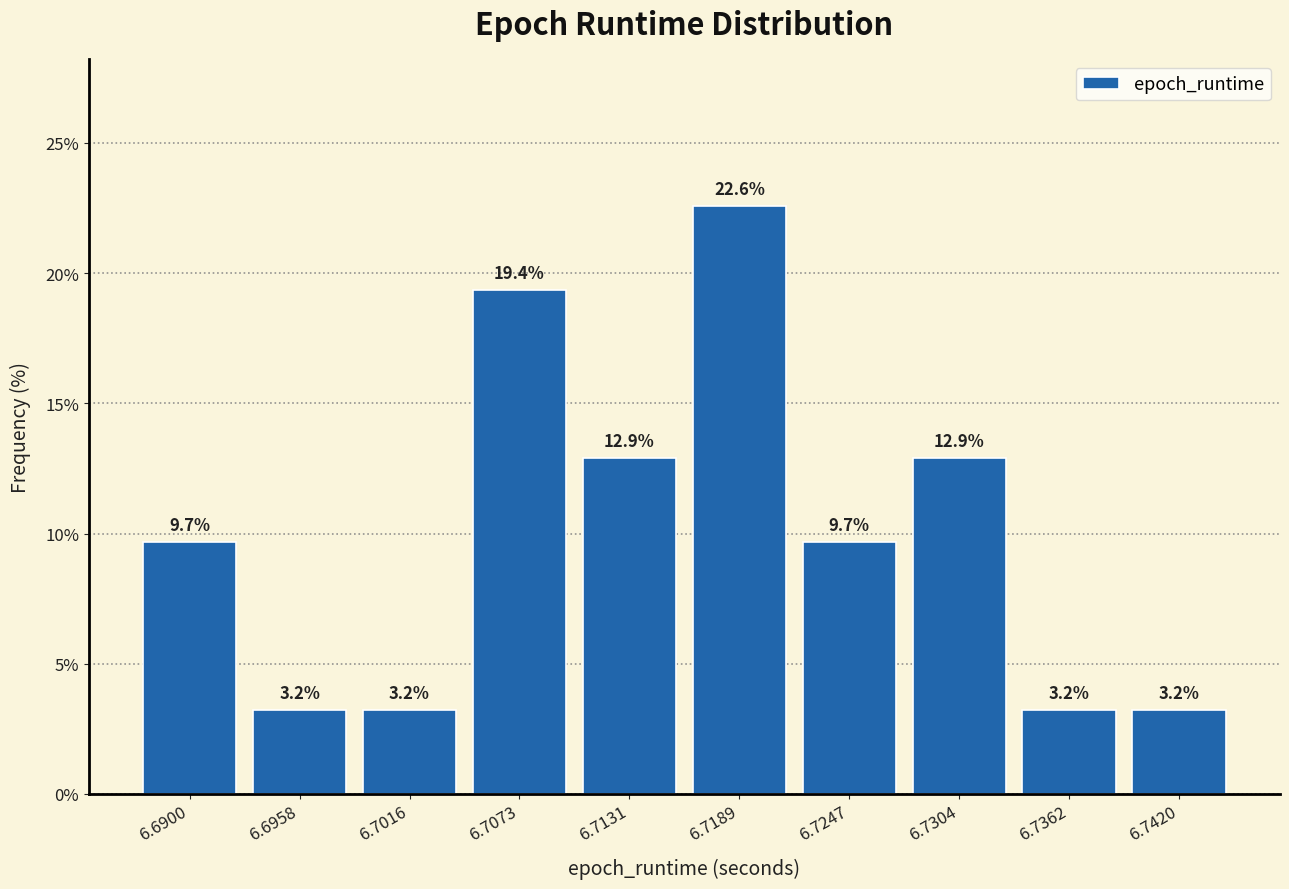

Reading left to right, list every bar in this chart as the range it spans on the x-axis followed by its height. The bar edges are not printed on the chart, so give them approximately, as read against the axis.

6.687 to 6.693: 9.7
6.693 to 6.699: 3.2
6.699 to 6.704: 3.2
6.704 to 6.710: 19.4
6.710 to 6.716: 12.9
6.716 to 6.722: 22.6
6.722 to 6.728: 9.7
6.728 to 6.733: 12.9
6.733 to 6.739: 3.2
6.739 to 6.745: 3.2